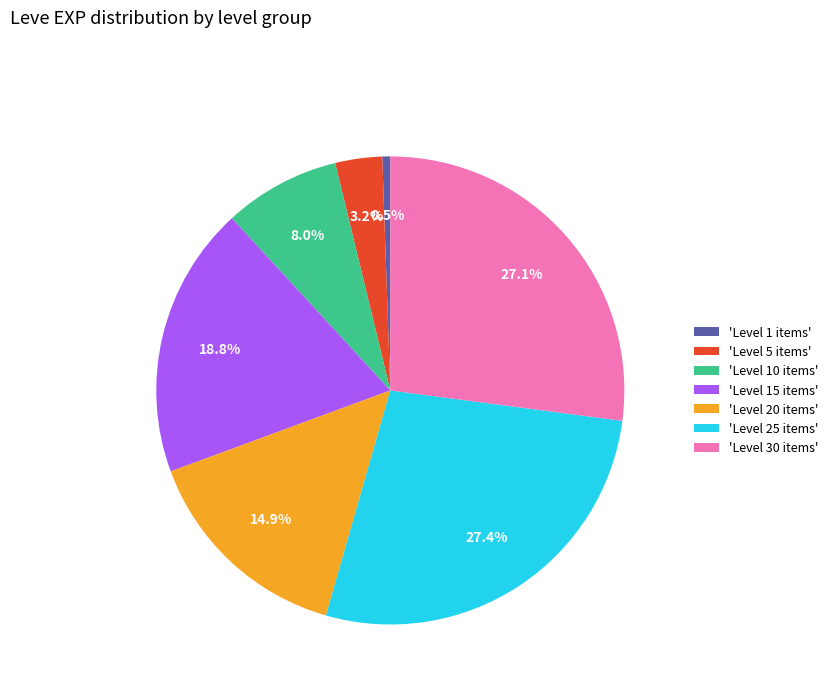

Is the sum of 'Level 1 items' and 'Level 20 items' greater than half?

No